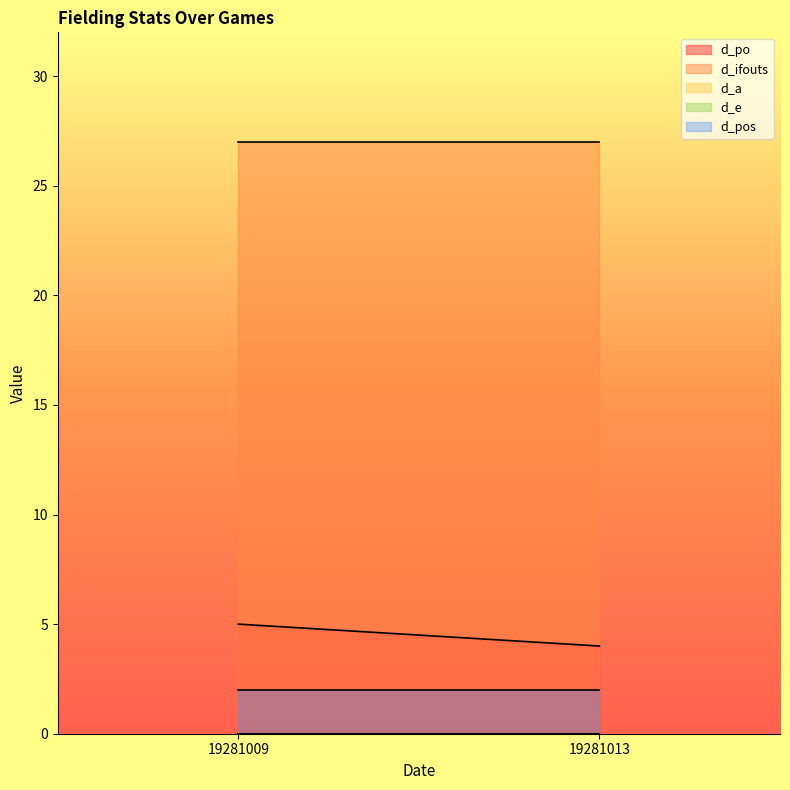

Count the number of categories in the chart.

2